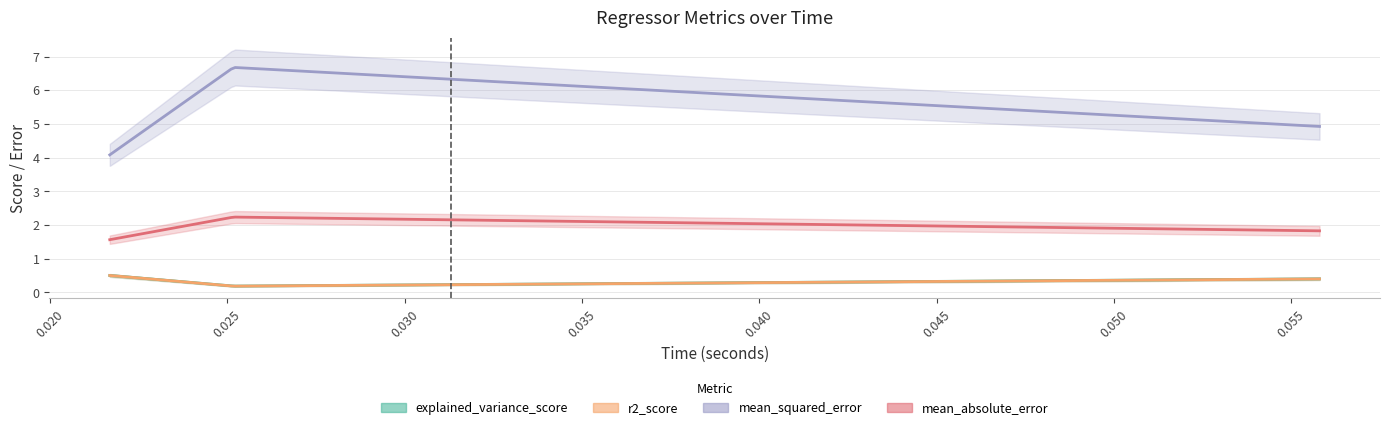

Is this an area chart (filled region under the line)?

No